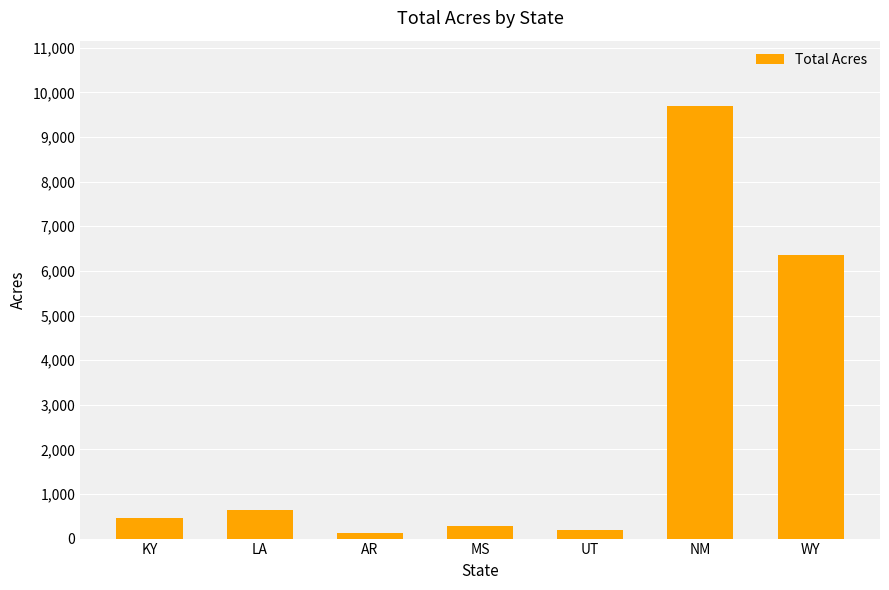

What is the difference between the maximum and second lowest values?

9501.3